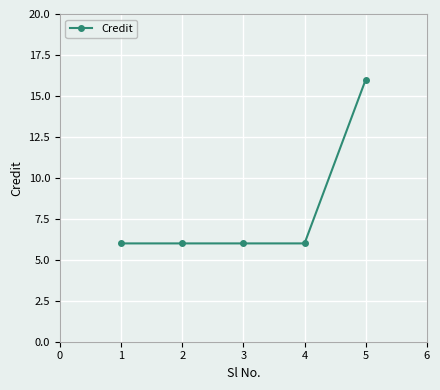

The value at 3 is 6. True or false?

True